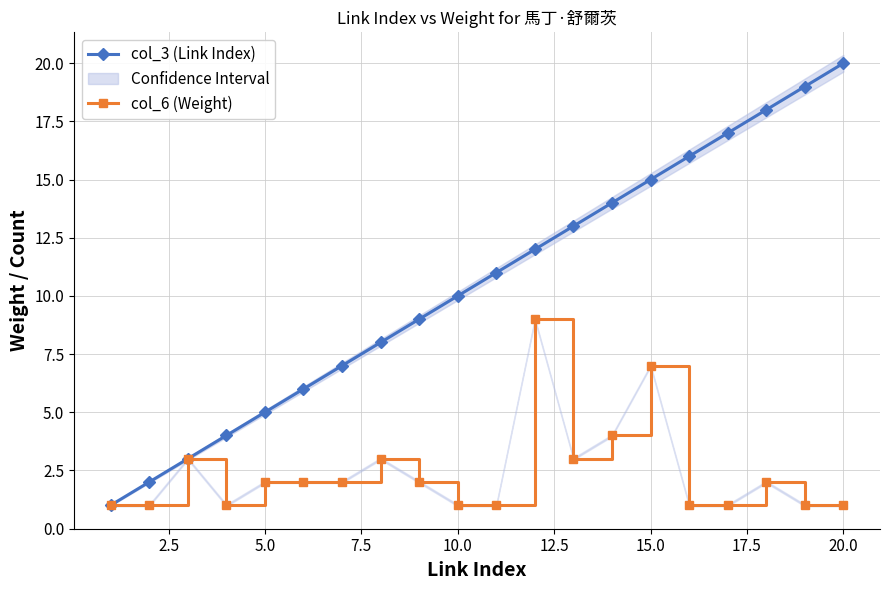

True or false: col_6 (Weight) and col_3 (Link Index) intersect in this chart.

False